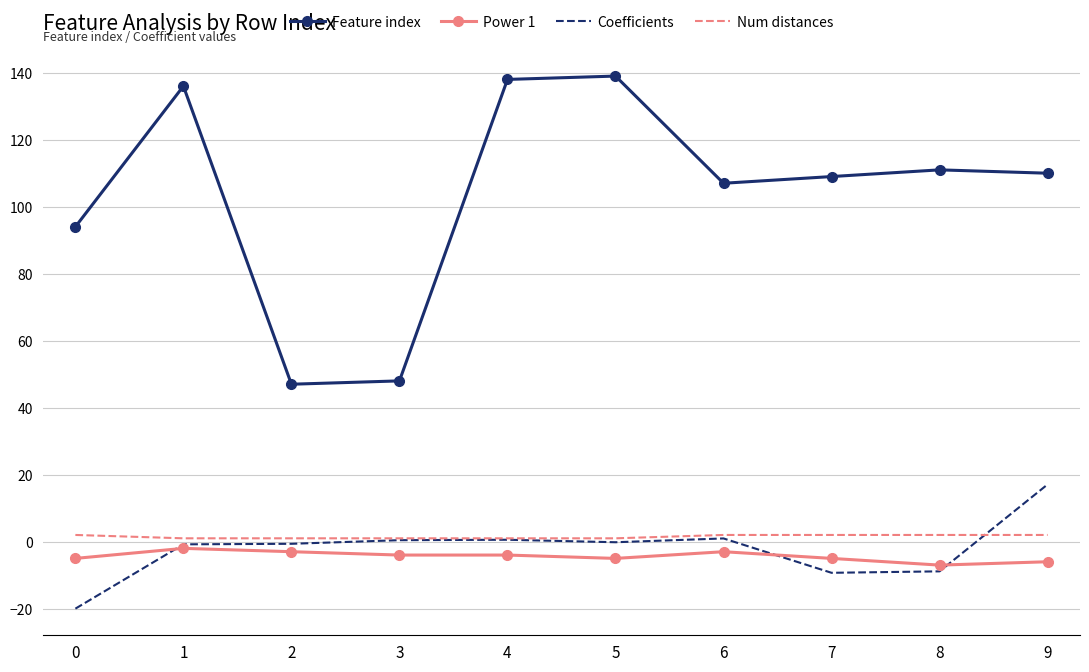

How many values in the Feature index series are below 110?

5